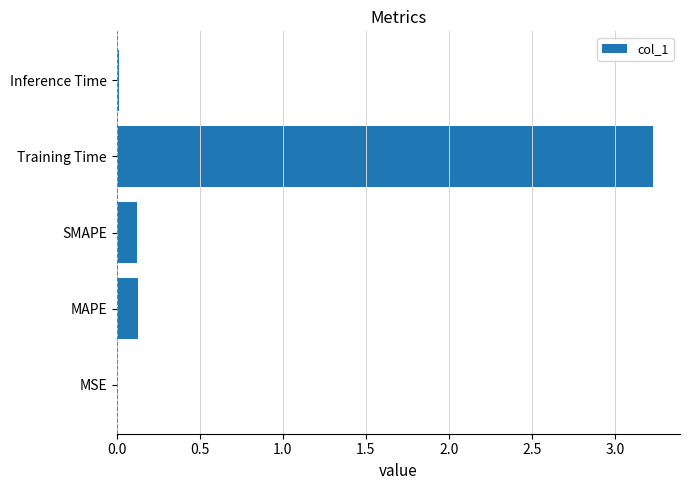

What is the approximate value at Training Time?

3.2